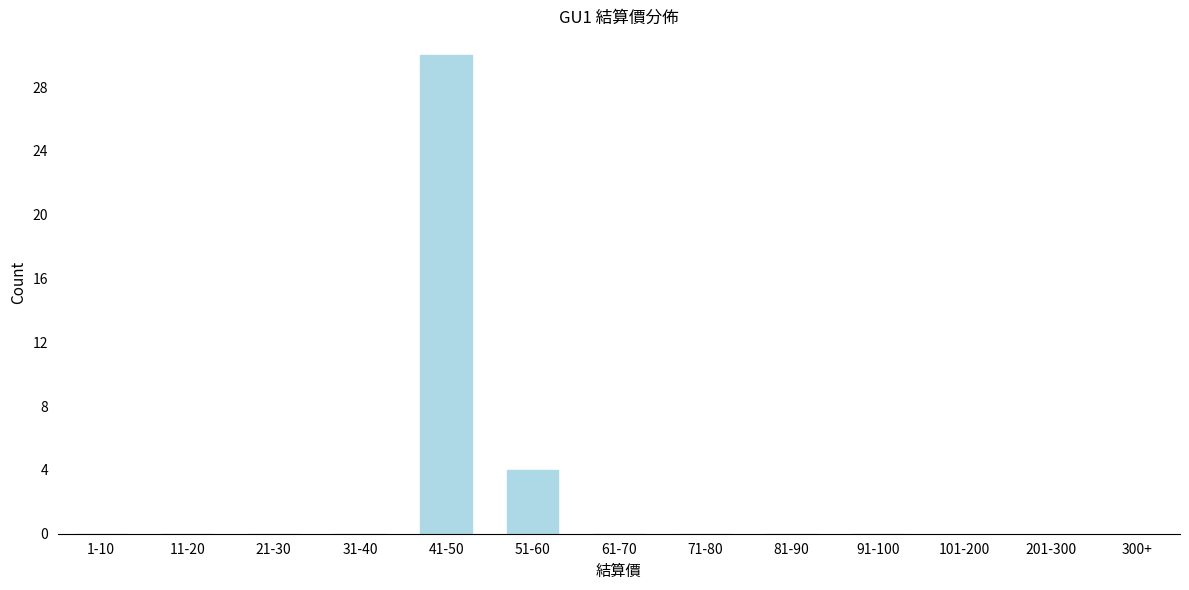

Reading left to right, extract all data points from this chart.

1-10=0	11-20=0	21-30=0	31-40=0	41-50=30	51-60=4	61-70=0	71-80=0	81-90=0	91-100=0